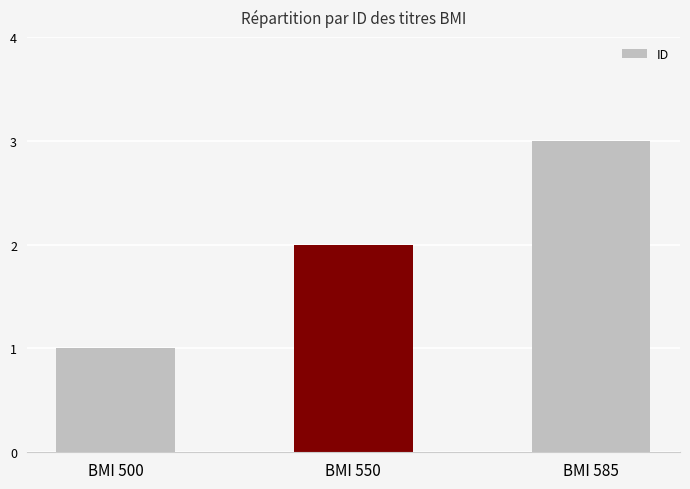

Rank the categories by value from highest to lowest.

BMI 585, BMI 550, BMI 500